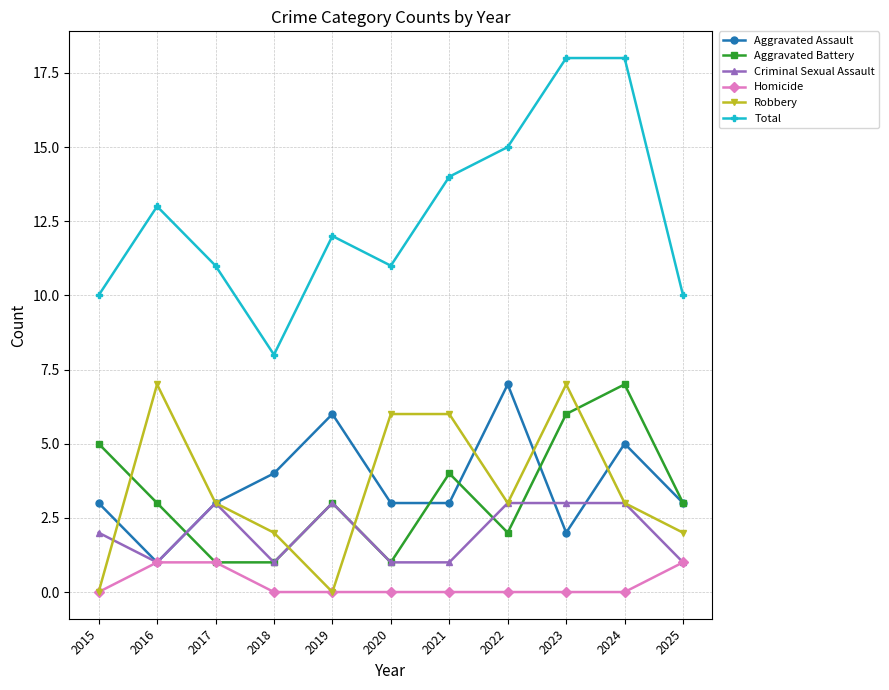

How many series are shown in this chart?

6